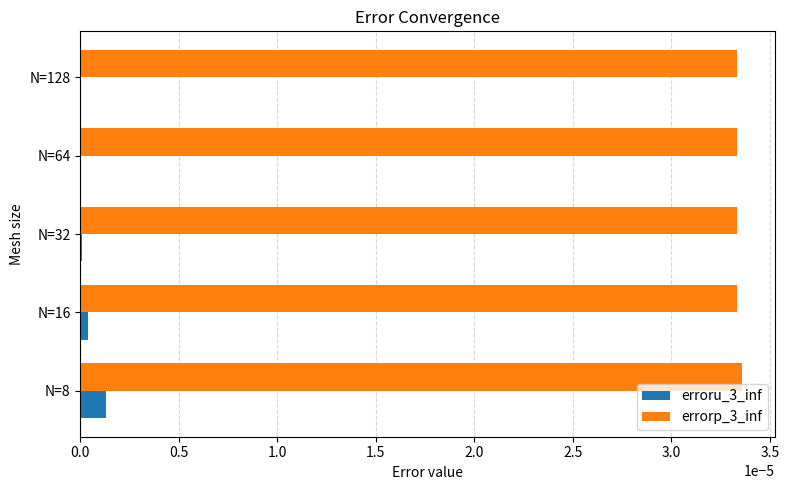

At which label does erroru_3_inf reach its peak?

N=8